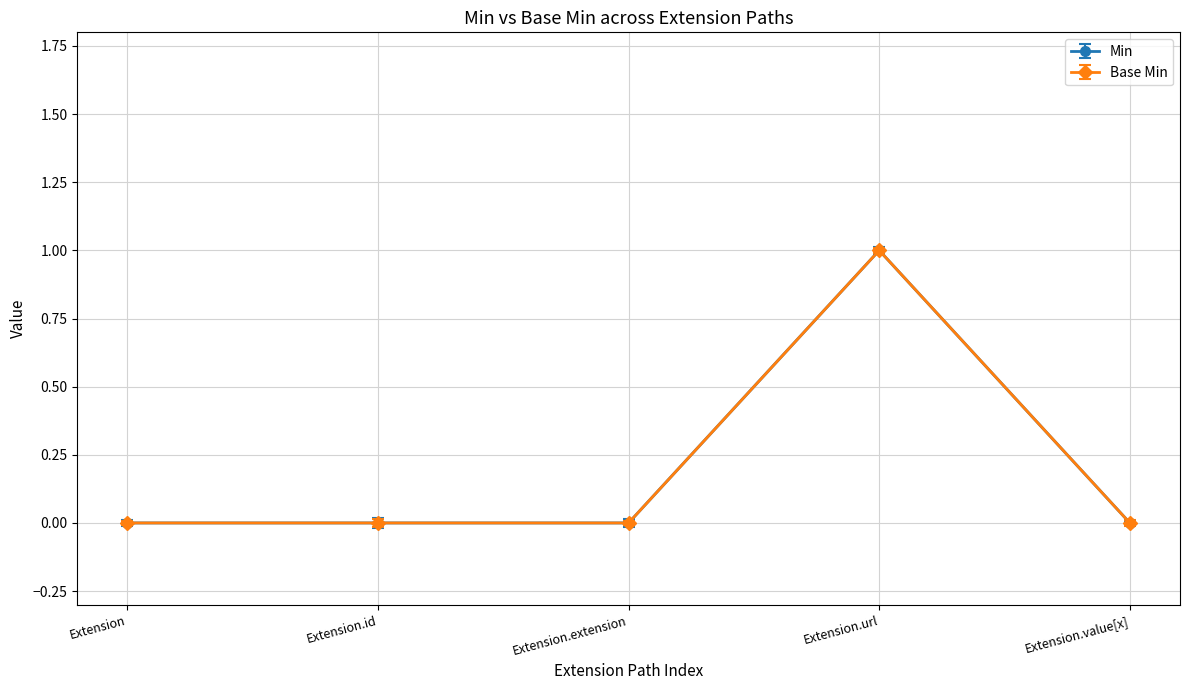

The Base Min series shows 1 at Extension.id. True or false?

False